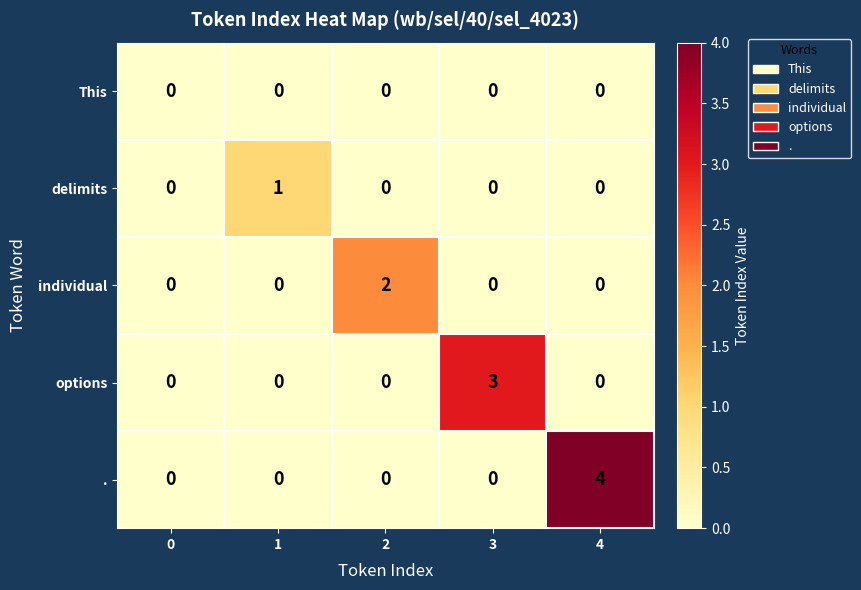

Reading left to right, transcribe all the data shown in this chart.

This: 0	0	0	0	0
delimits: 0	1	0	0	0
individual: 0	0	2	0	0
options: 0	0	0	3	0
.: 0	0	0	0	4